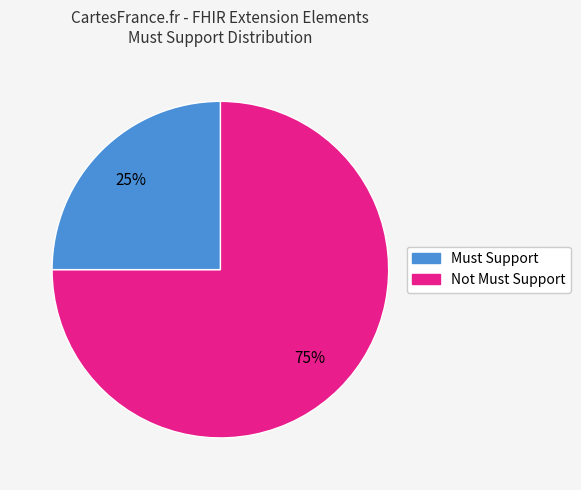

Is there a majority slice in this chart?

Yes